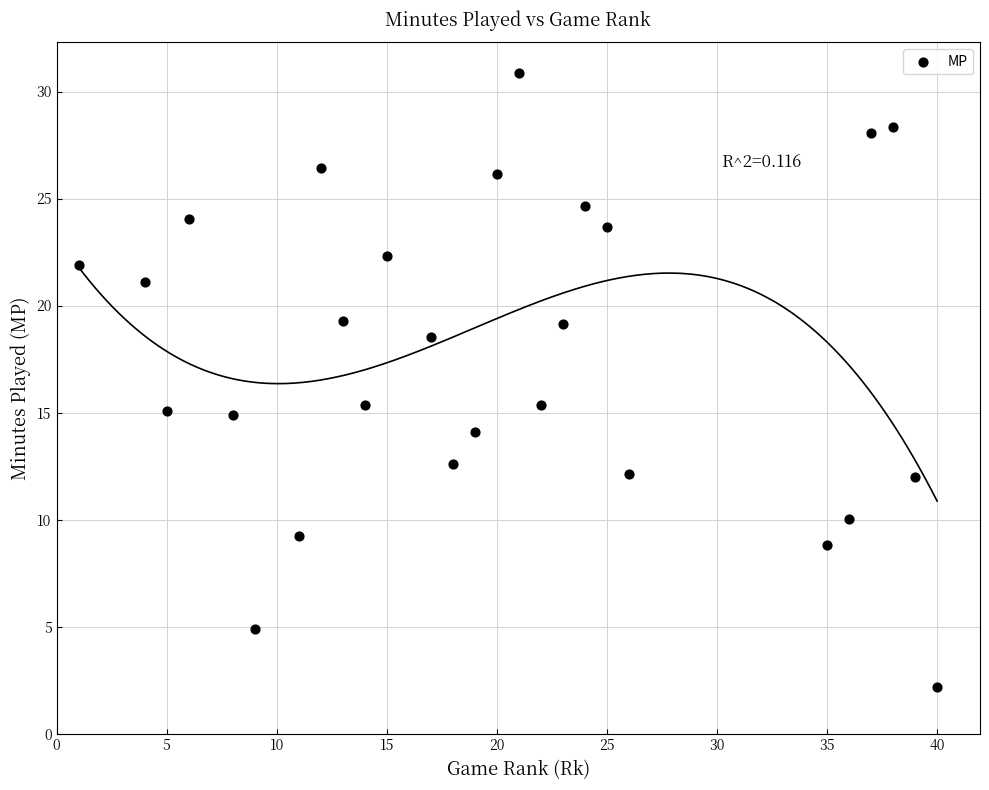

What is the range of X values (max minus min)?

39.0